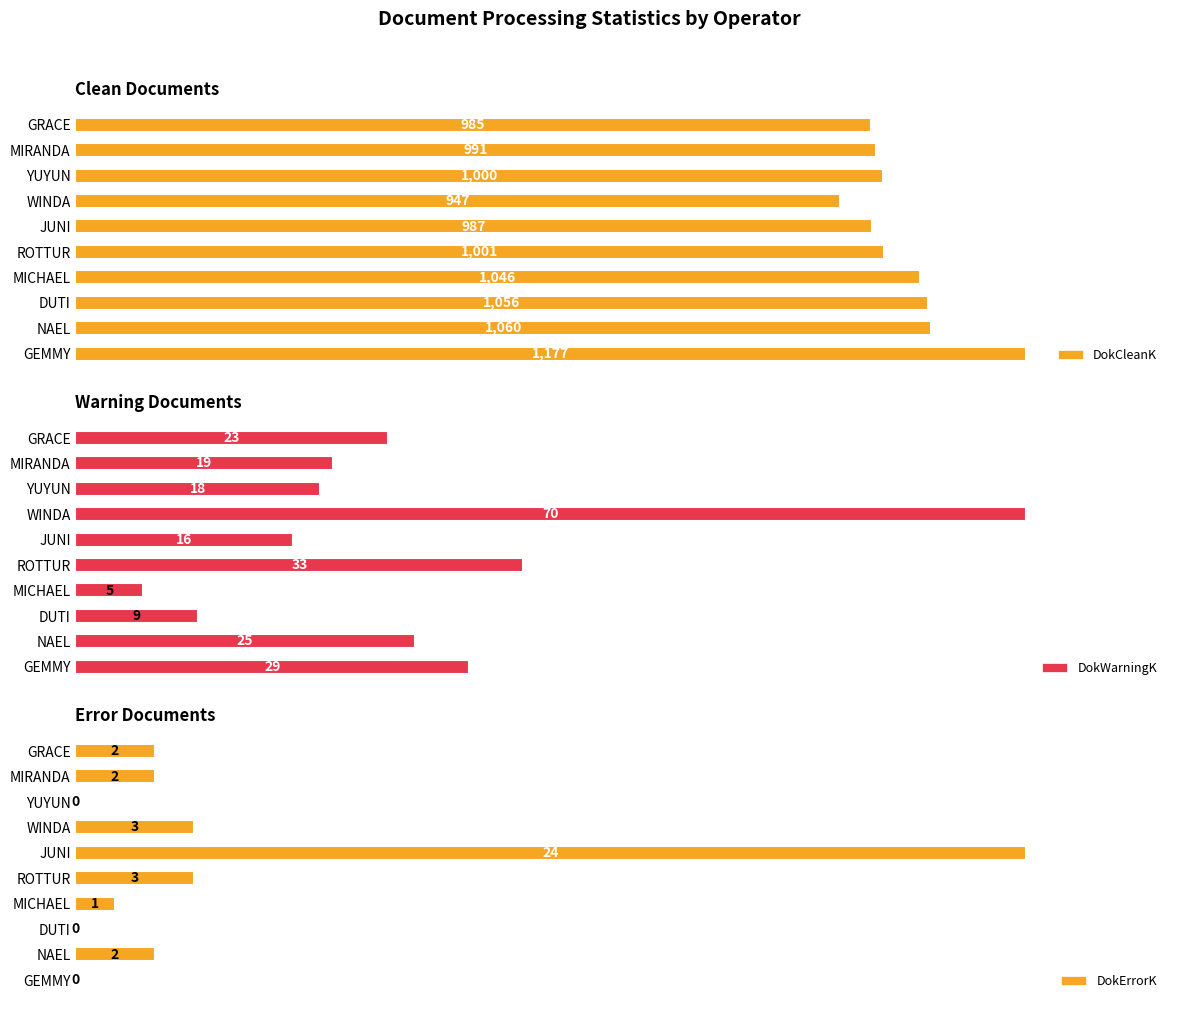

Does the chart contain stacked bars?

No